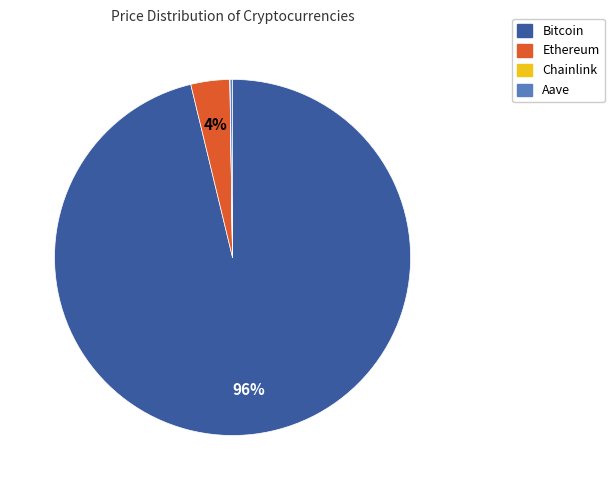

Is it true that Bitcoin is 96% of the pie?

True